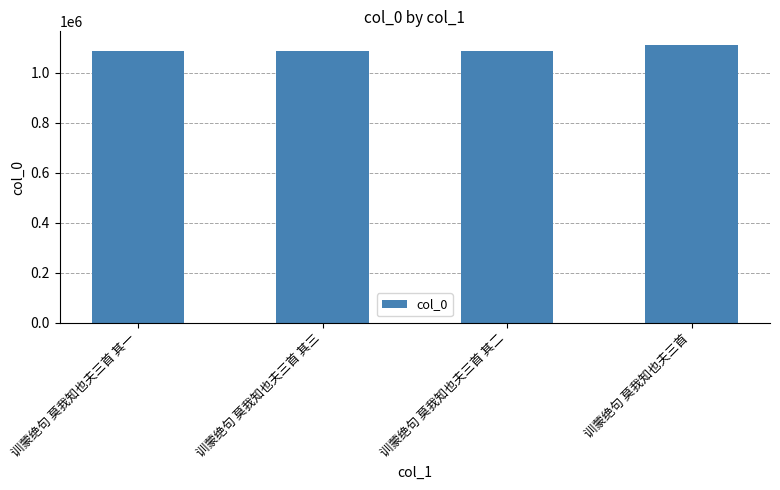

What is the value of the 2nd bar from the left?

1088833